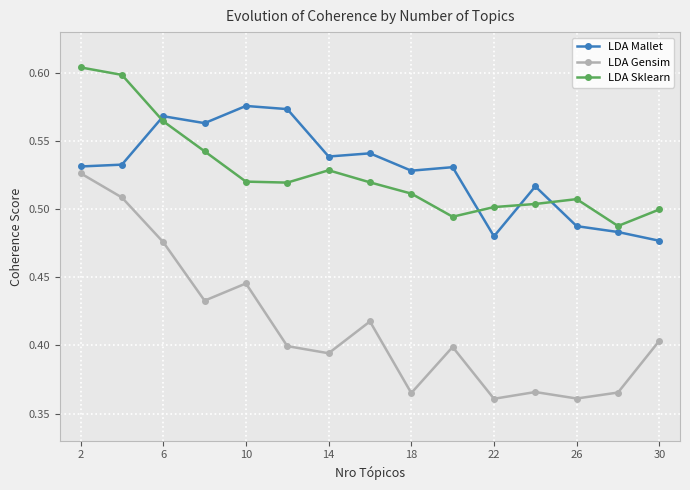

Count the LDA Mallet values in the range 0 to 1.

15